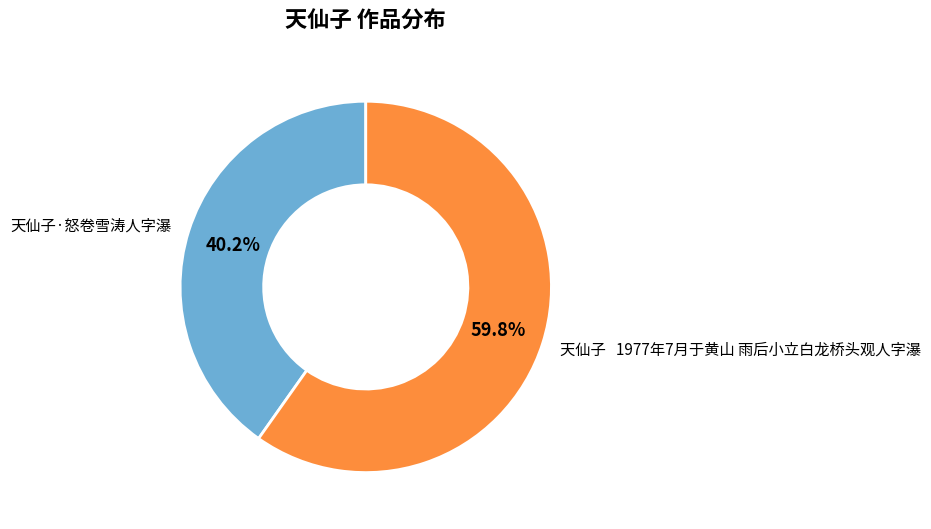

How many slices are in this pie chart?

2